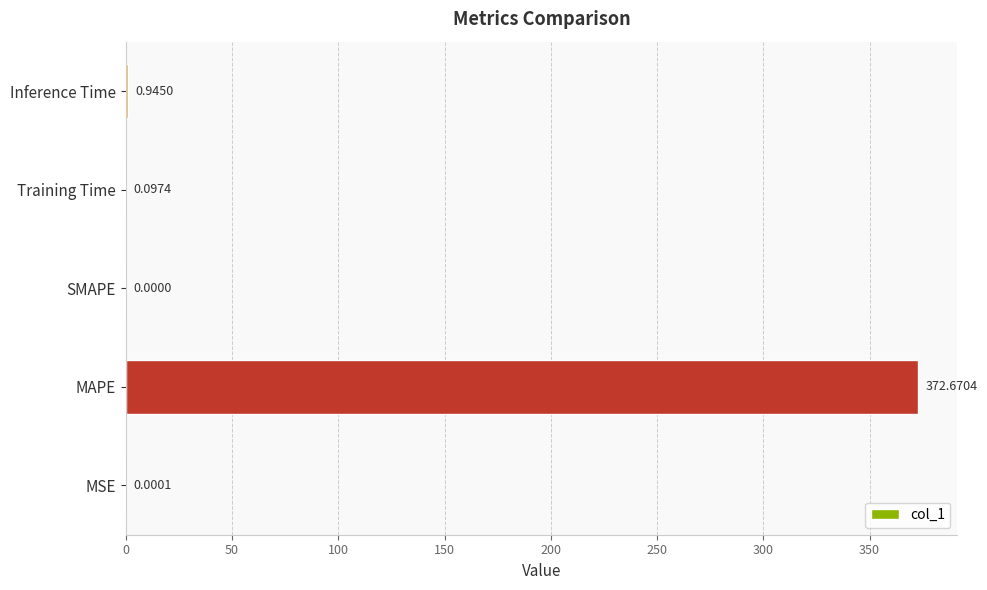

What is the change in value from MSE to Inference Time?

+0.9